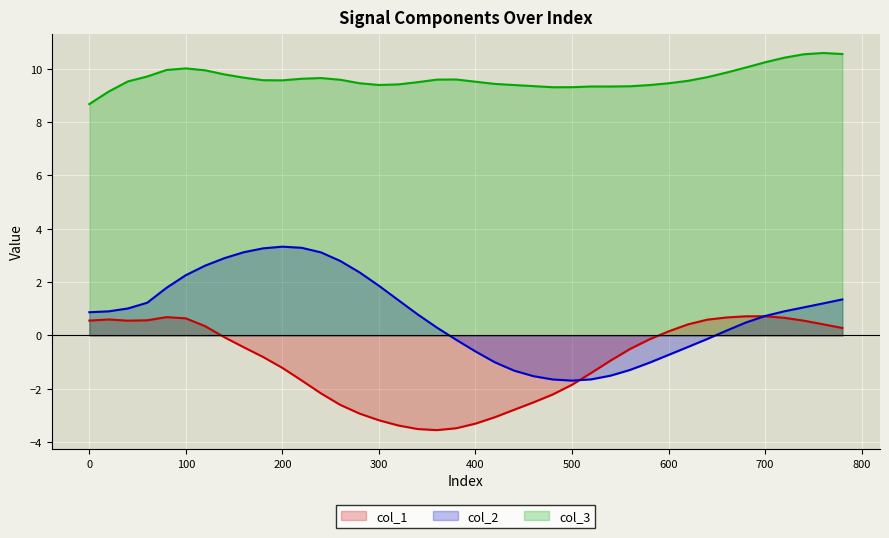

What are all the series names shown in the legend?

col_1, col_2, col_3